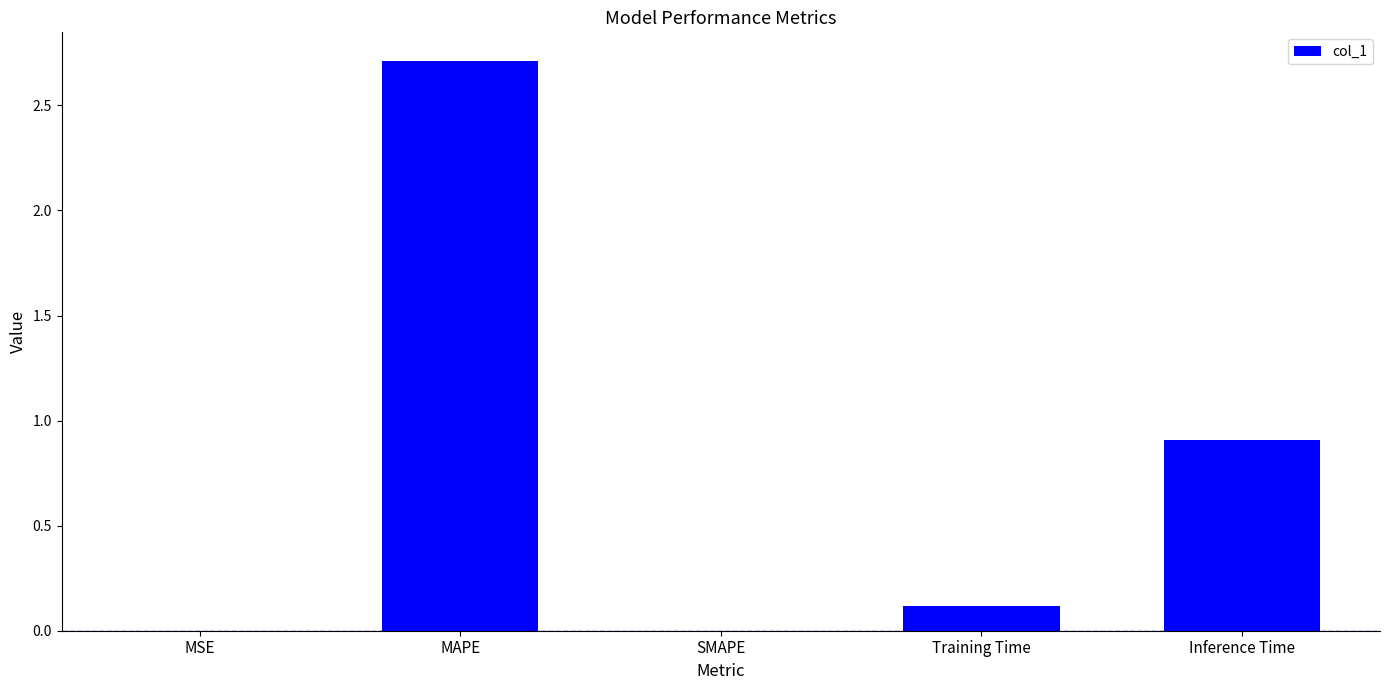

Where is the data nearest to the value 1?

Inference Time